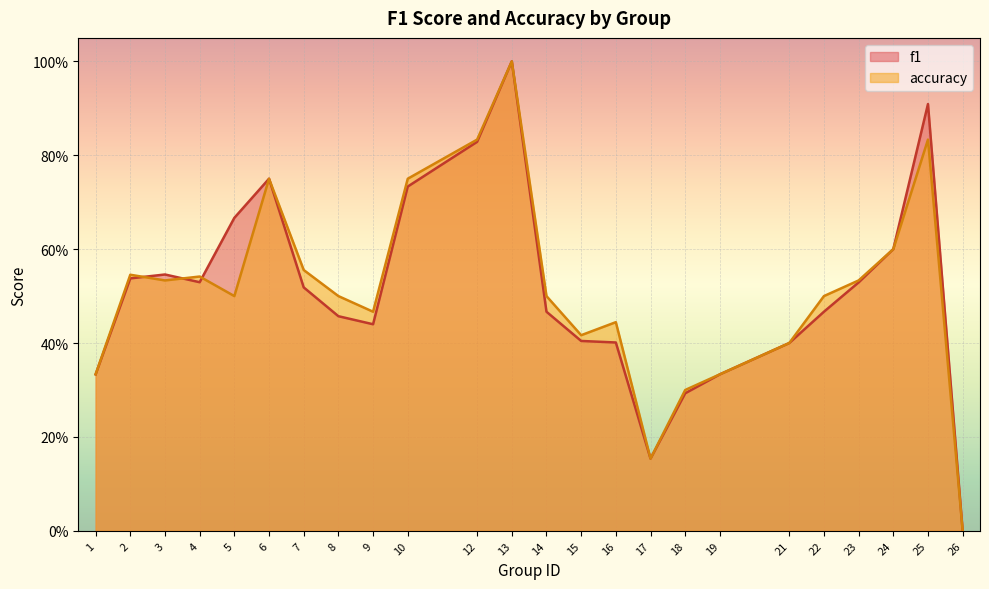

What is the difference between the f1 values at 24 and 4?

0.1